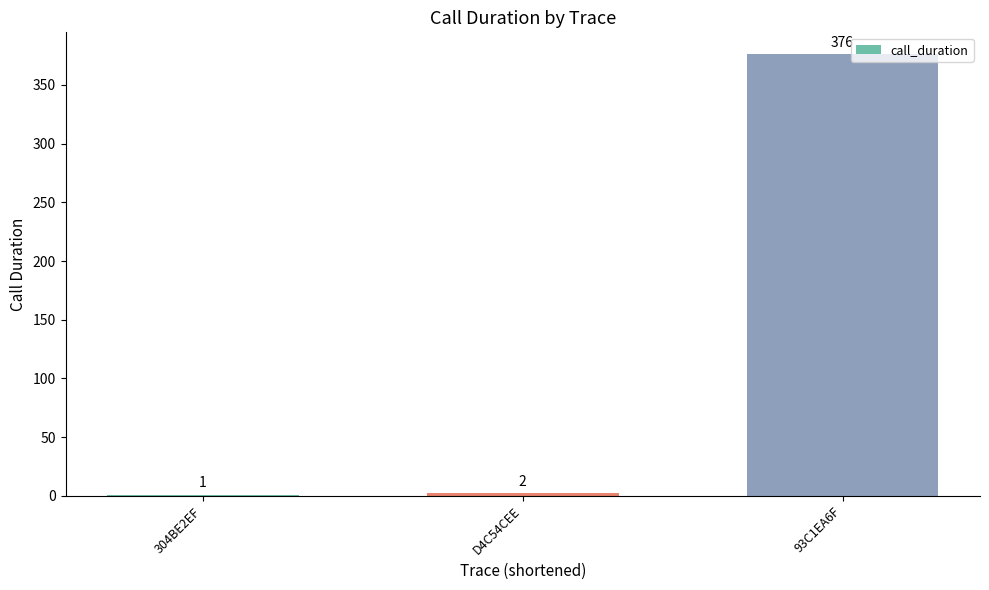

Is it true that the value at D4C54CEE is 2?

True